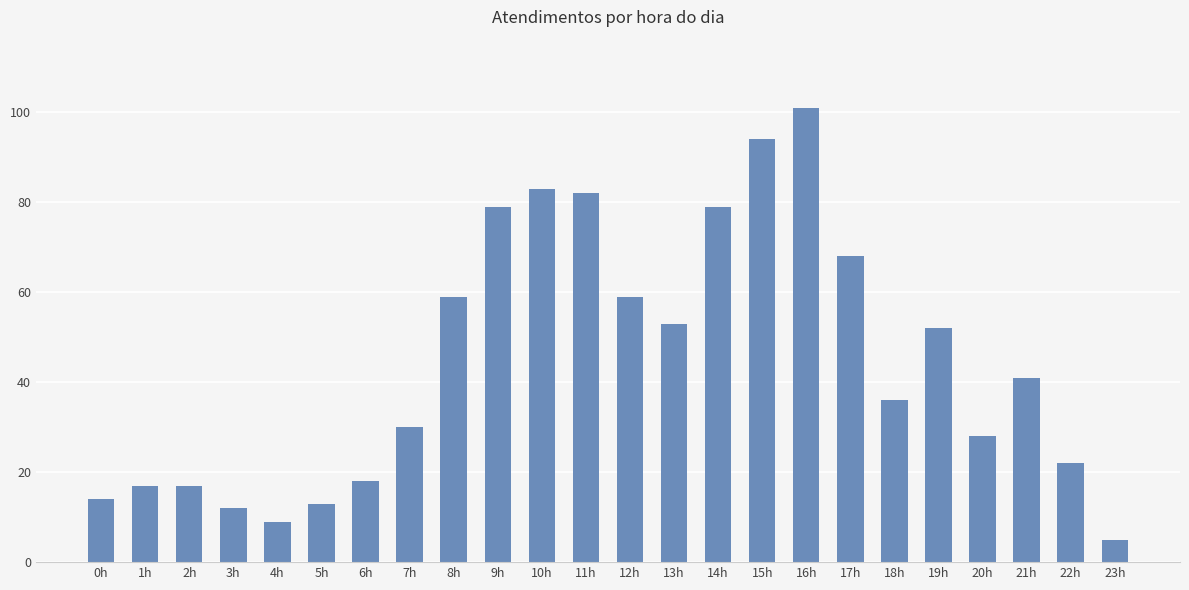

What is the minimum value shown in the chart?

5